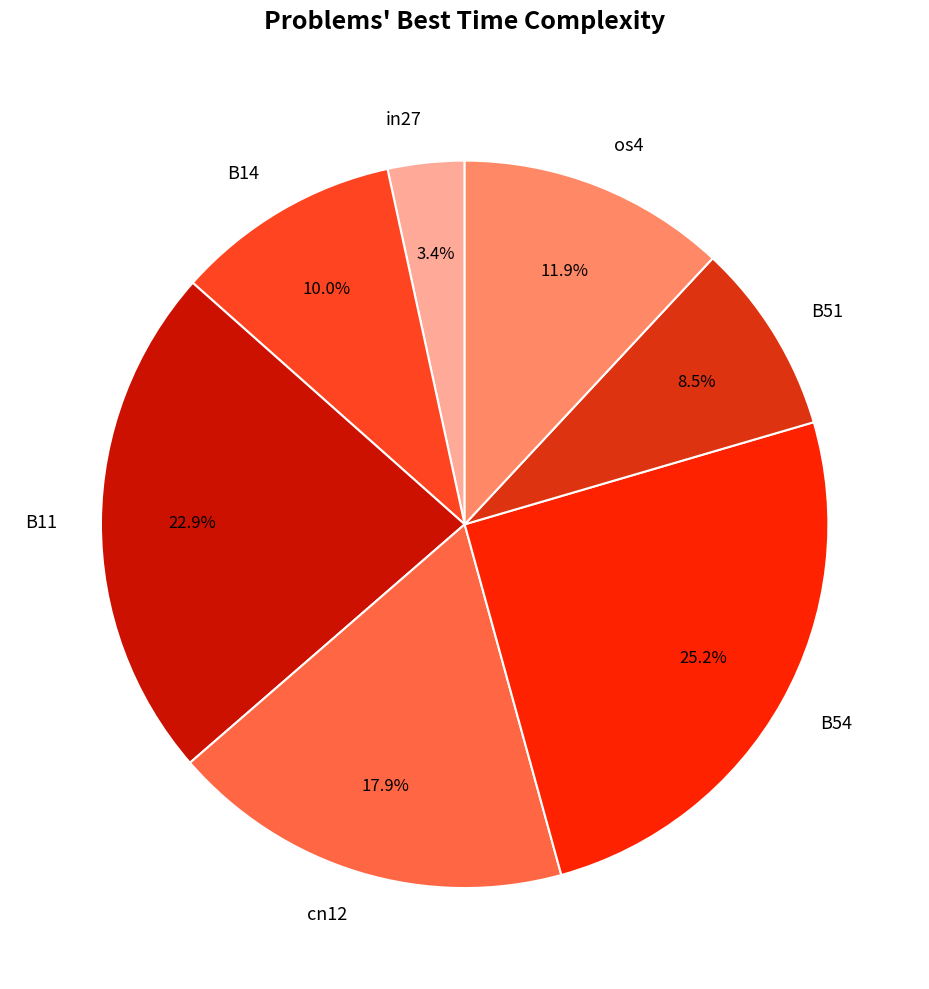

To the nearest percent, what portion does in27 represent?

3%